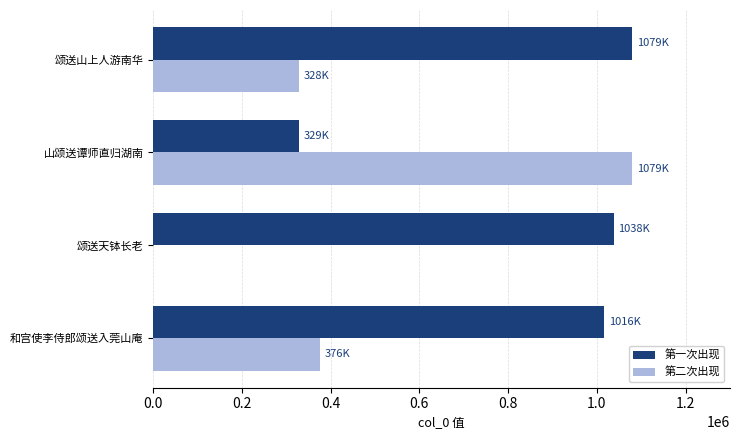

What are all the series names shown in the legend?

第一次出现, 第二次出现